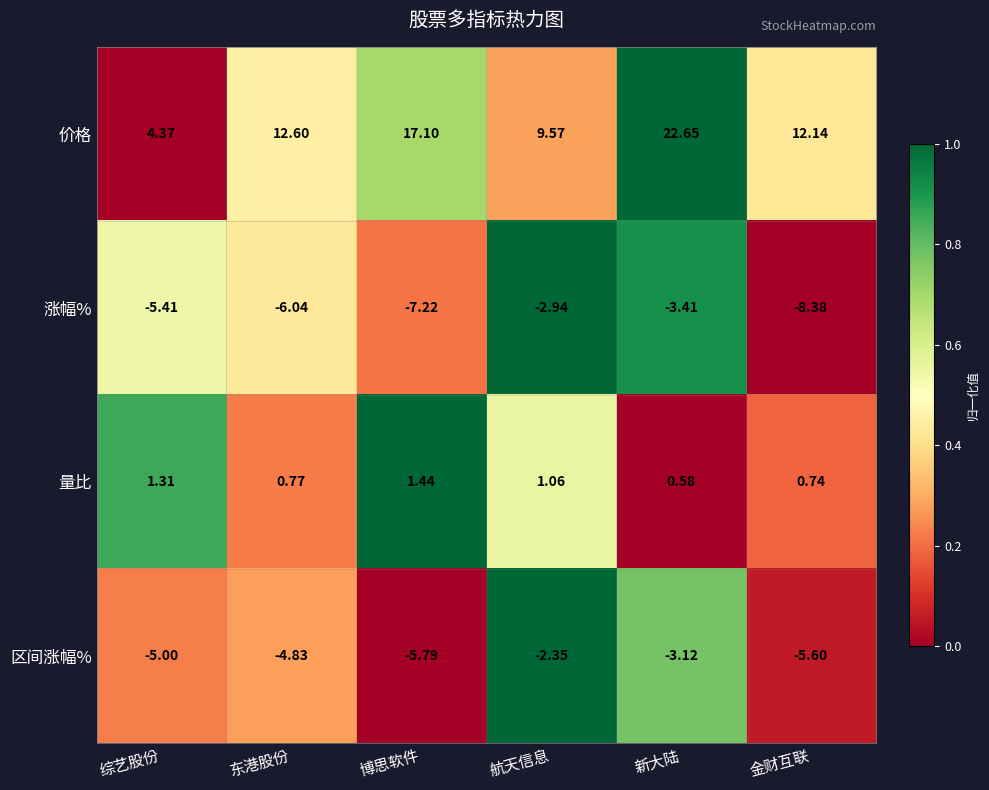

Which series changed the most between 航天信息 and 新大陆?

价格